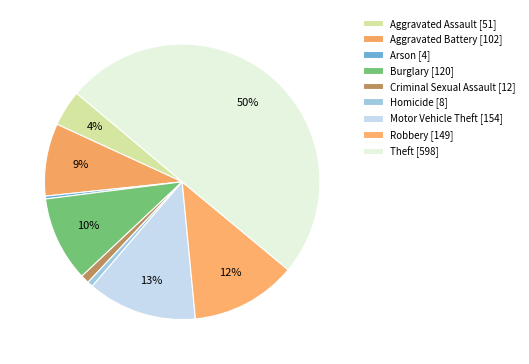

How many segments does this pie chart have?

9